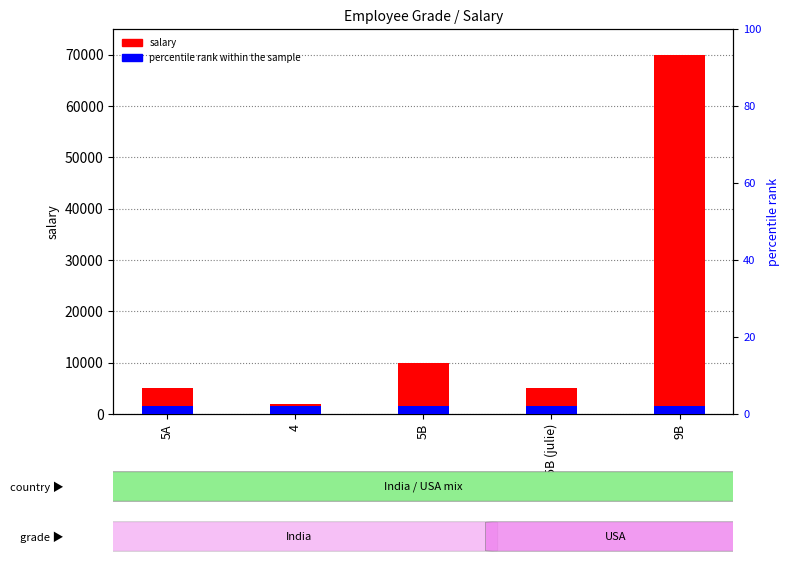

What is the average value of the percentile rank within the sample series?

2